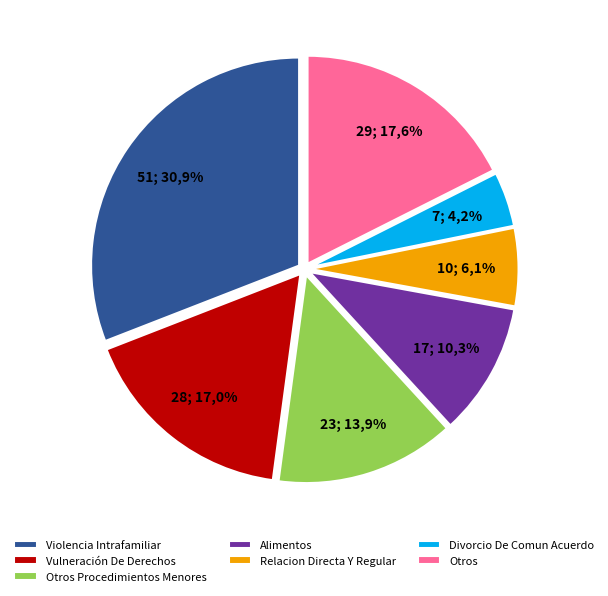

True or false: Otros Procedimientos Menores accounts for 28% of the total.

False